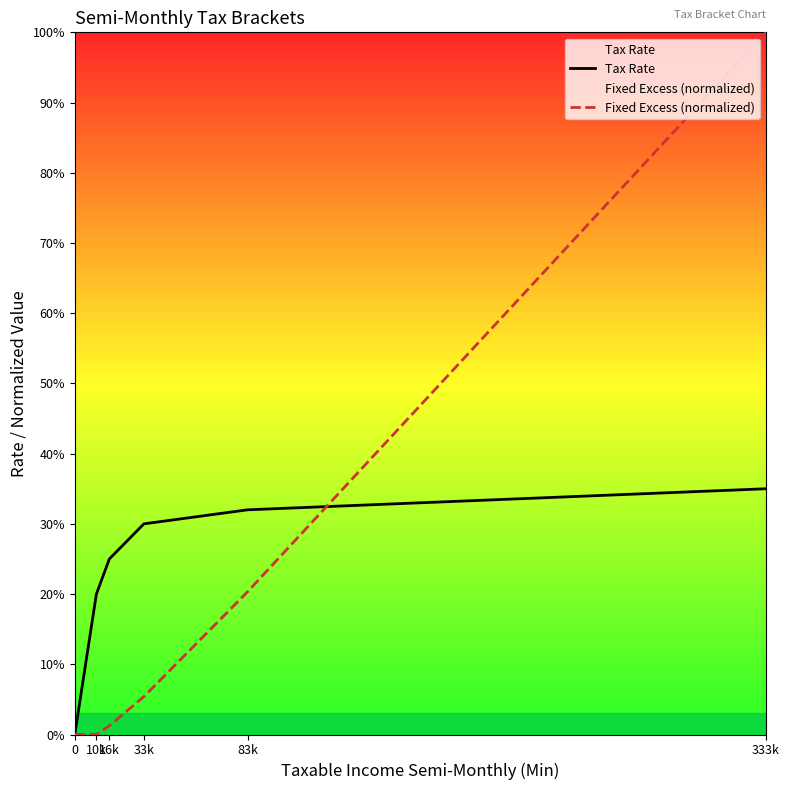

The Tax Rate series shows 0.0 at 0. True or false?

True